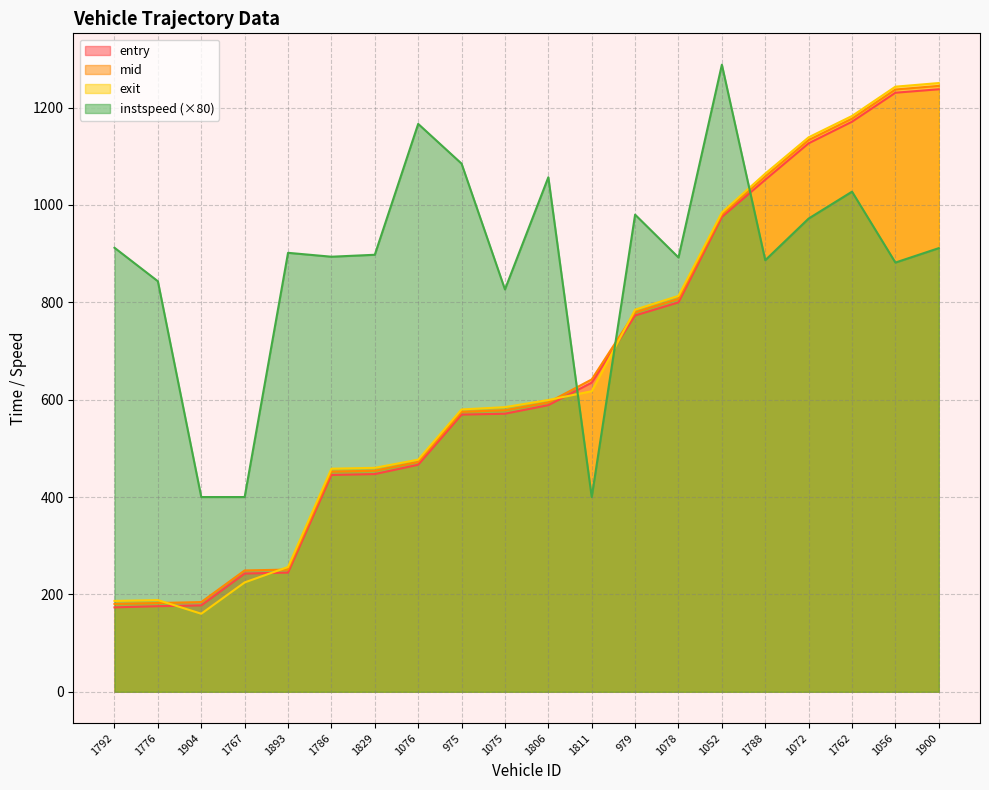

What is the lowest value of the instspeed series?

400.0